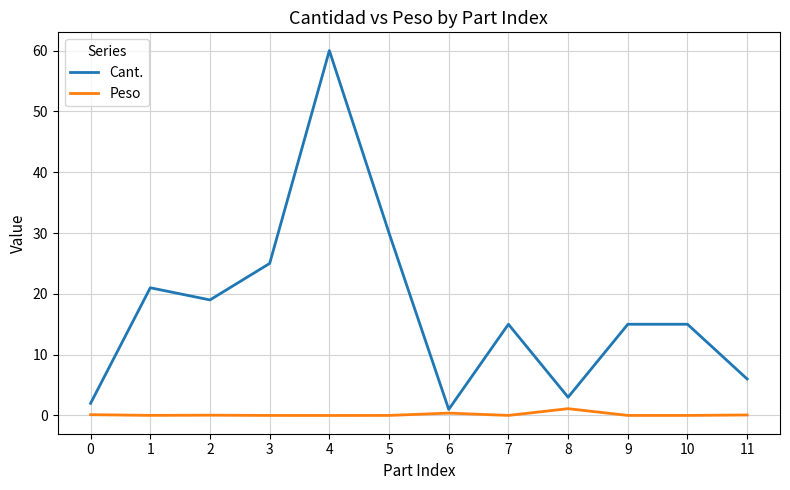

Which series changed the most between 0 and 5?

Cant.